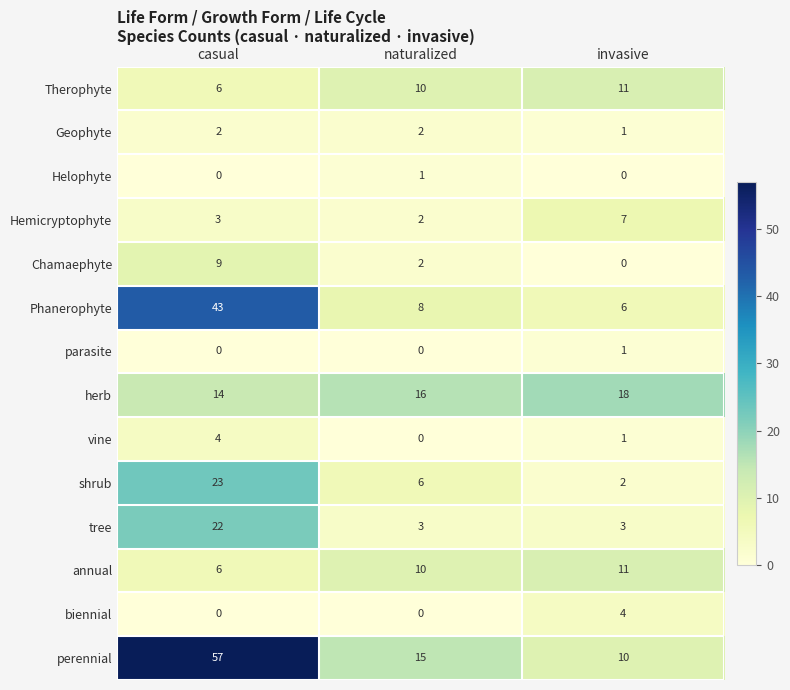

What value does the Hemicryptophyte series have at casual?

3